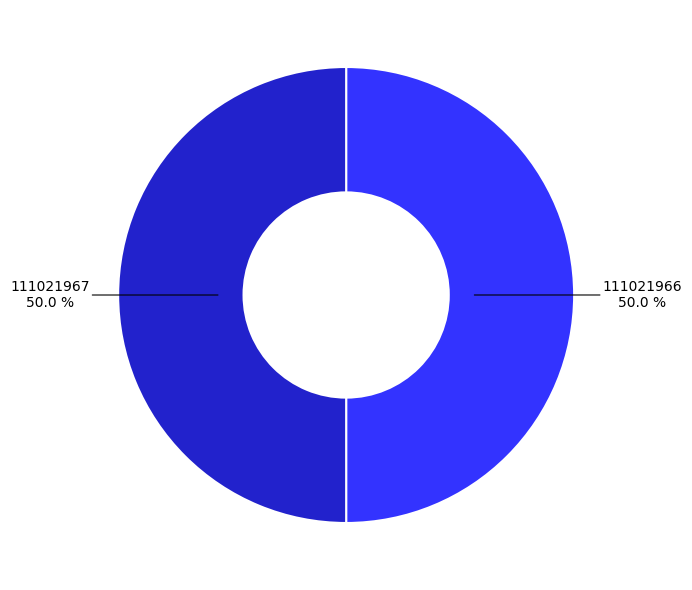

What percentage is NOT represented by 111021967?

50.0%